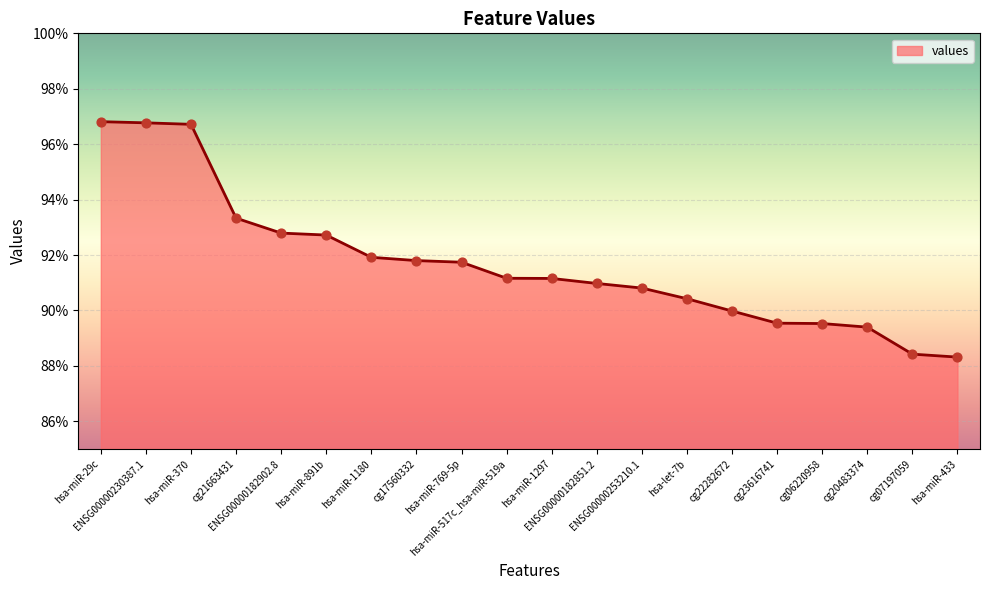

What is the change in value from ENSG00000230387.1 to cg20483374?

-0.1